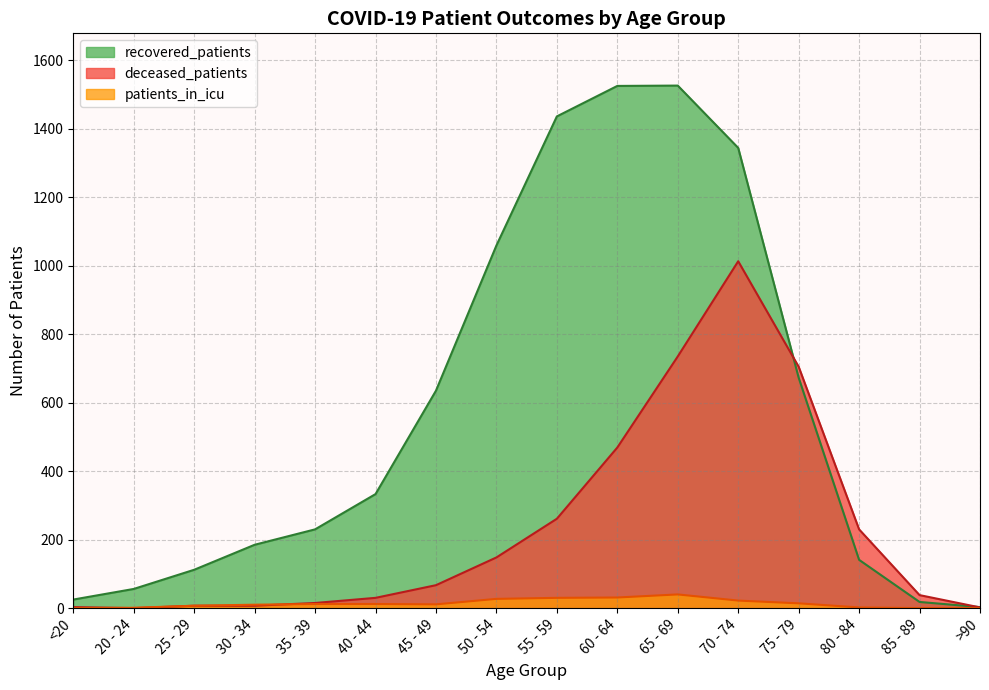

Between 70 - 74 and <20, which is larger?

70 - 74